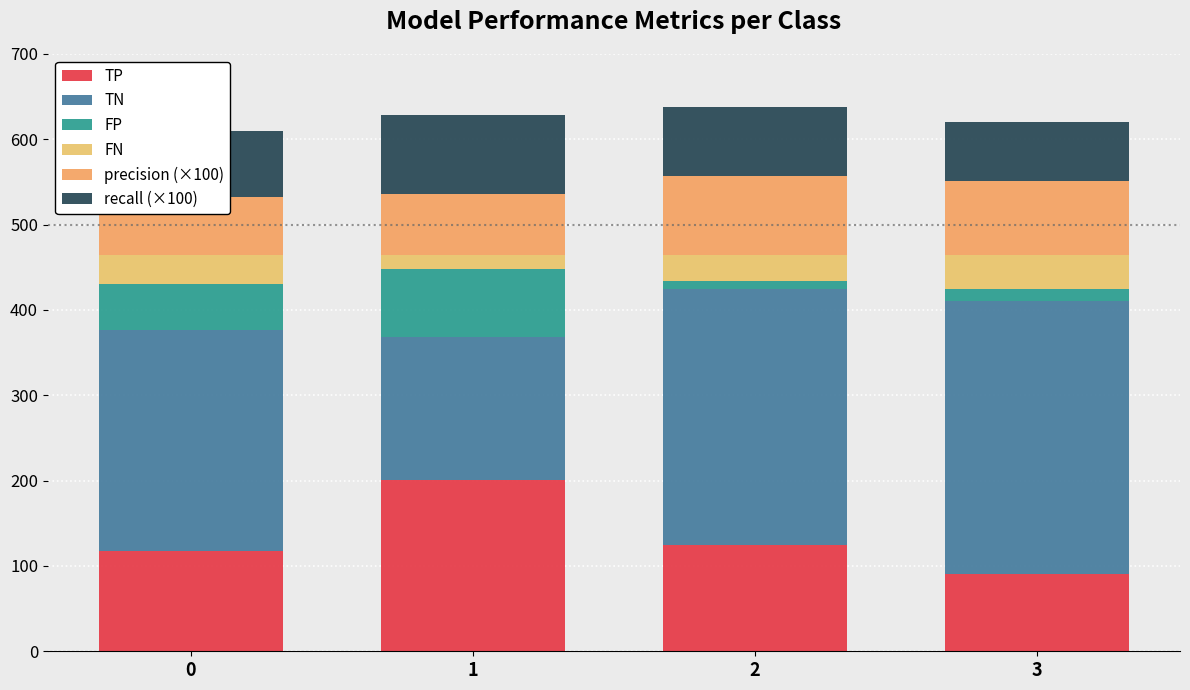

Reading right to left, list all the values displayed in this chart.

TP: 3=90	2=124	1=201	0=118
TN: 3=320	2=301	1=167	0=258
FP: 3=14	2=9	1=80	0=55
FN: 3=40	2=30	1=16	0=33
precision (×100): 3=87	2=93	1=72	0=68
recall (×100): 3=69	2=81	1=93	0=78